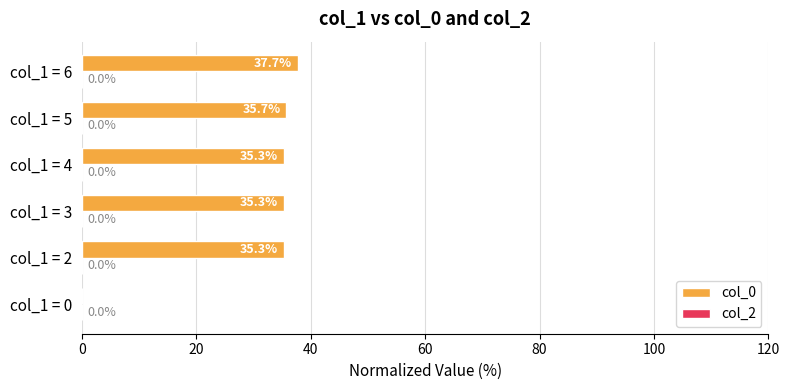

What value does the data have at col_1 = 6?

37.7